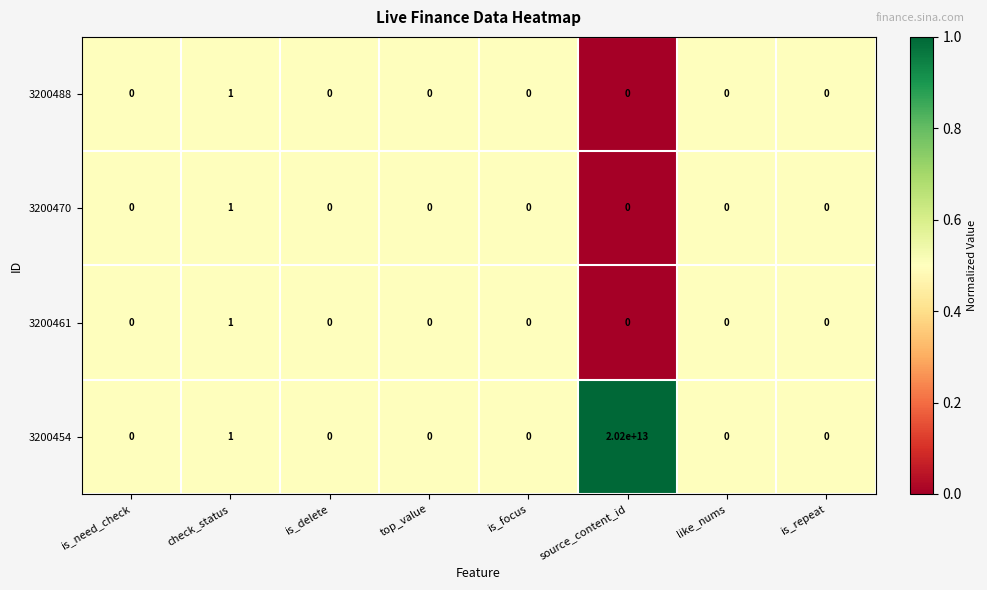

At which category is the sum across all series the highest?

source_content_id